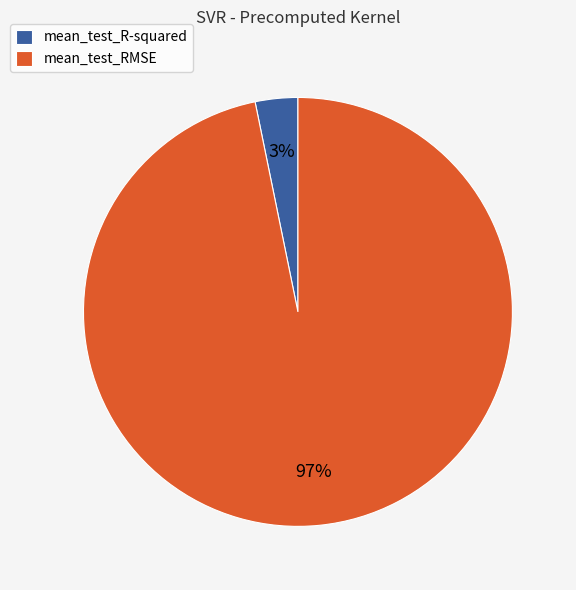

To the nearest percent, what percentage of the pie is mean_test_R-squared?

3%